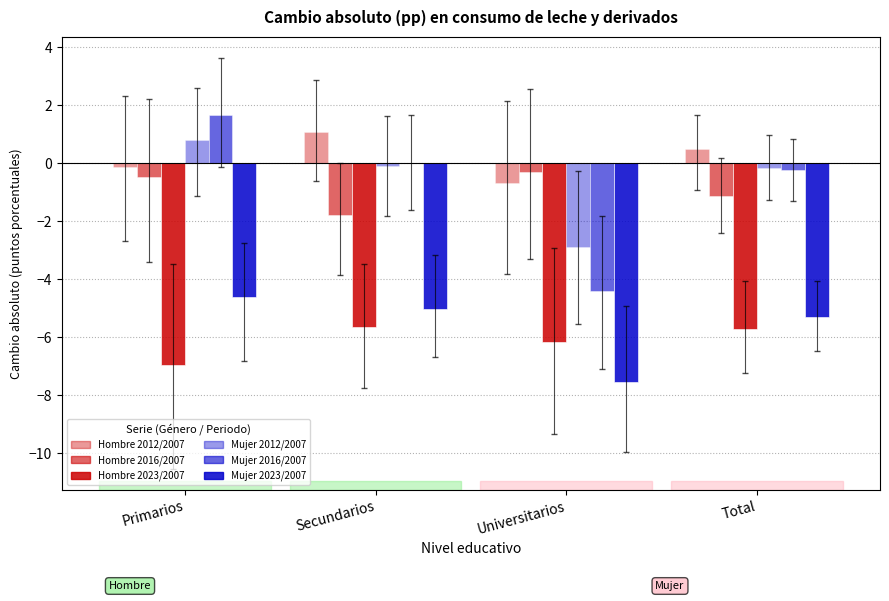

What is the label of the 3rd bar from the left?

Universitarios